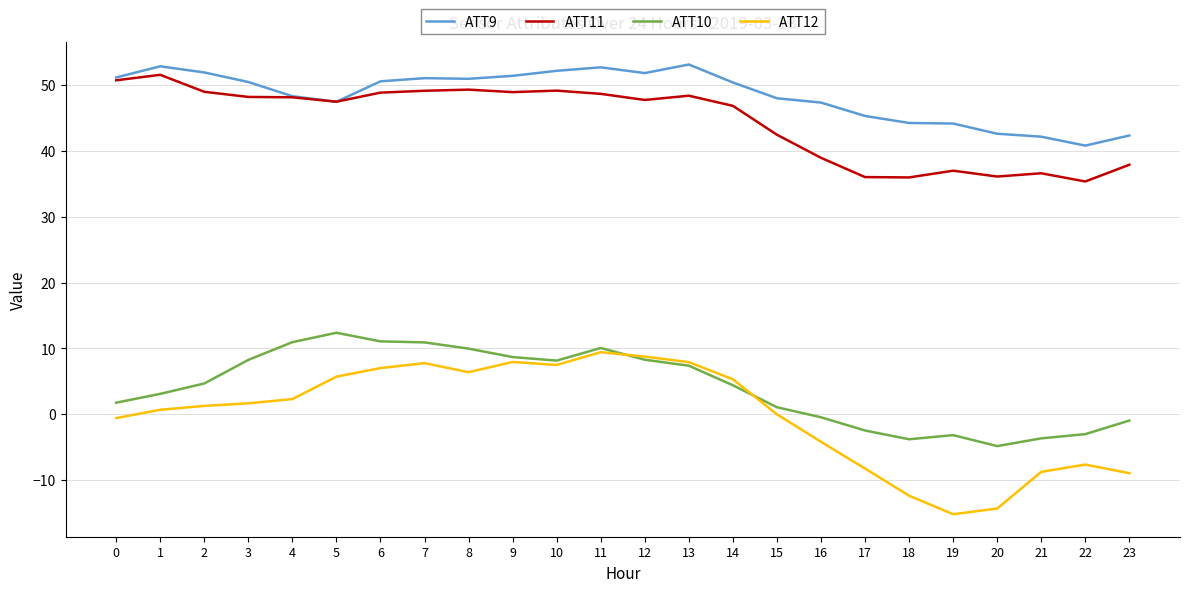

How many lines are shown in the chart?

4